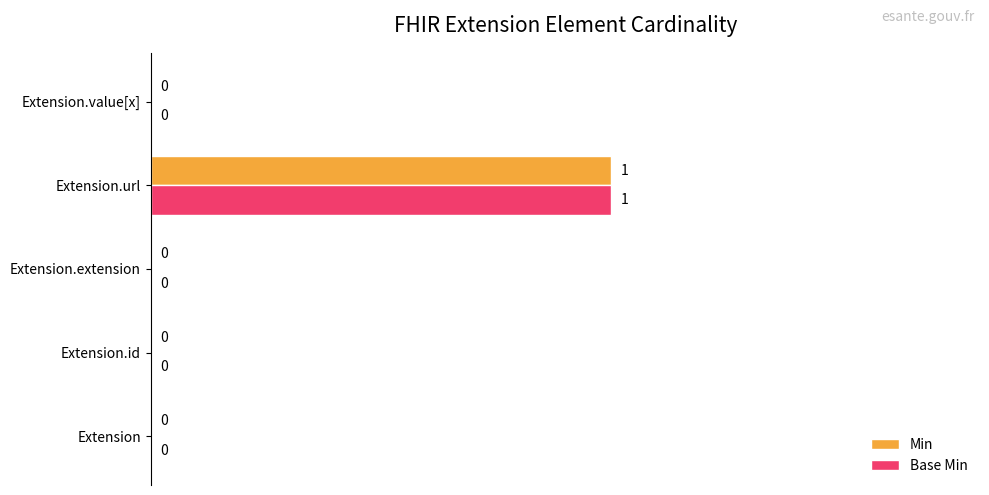

The value of Base Min at Extension is 0. True or false?

True